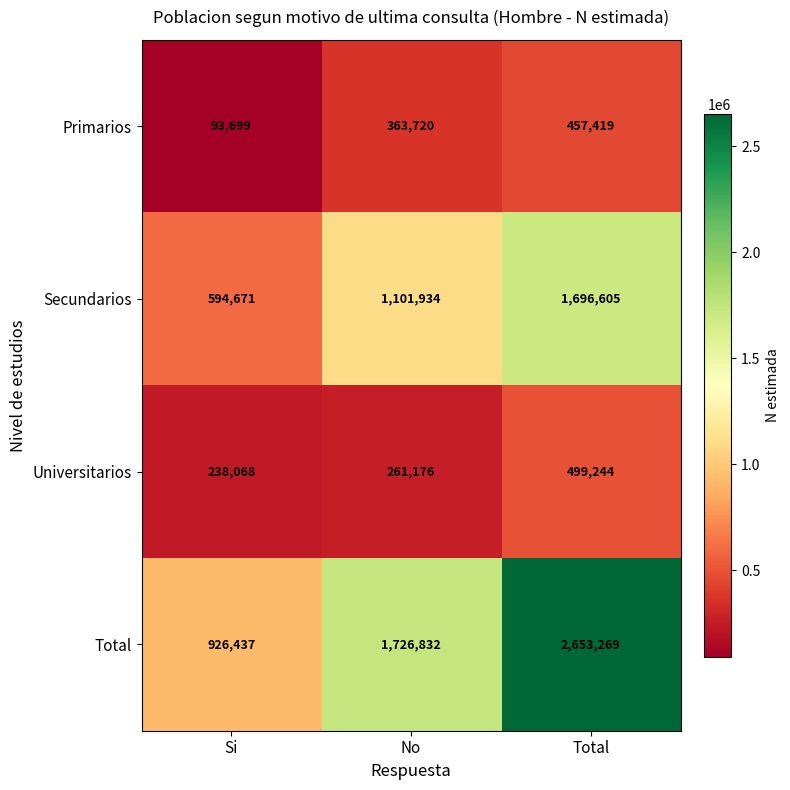

Reading left to right, transcribe all the data shown in this chart.

Primarios: 93699	363720	457419
Secundarios: 594671	1101934	1696605
Universitarios: 238068	261176	499244
Total: 926437	1726832	2653269